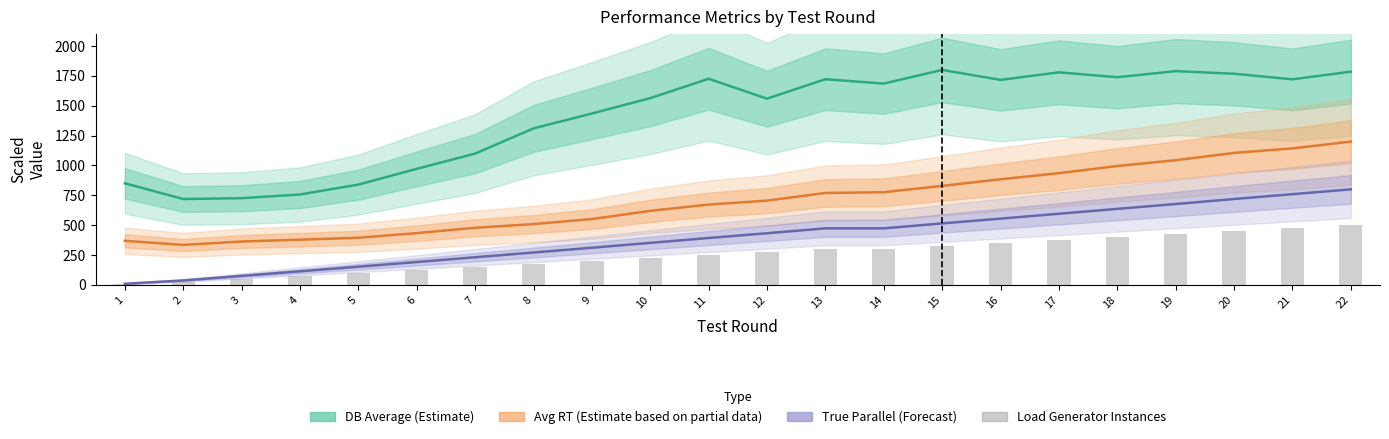

Where does the Avg RT (Partial Estimate) series first go above 705?

12